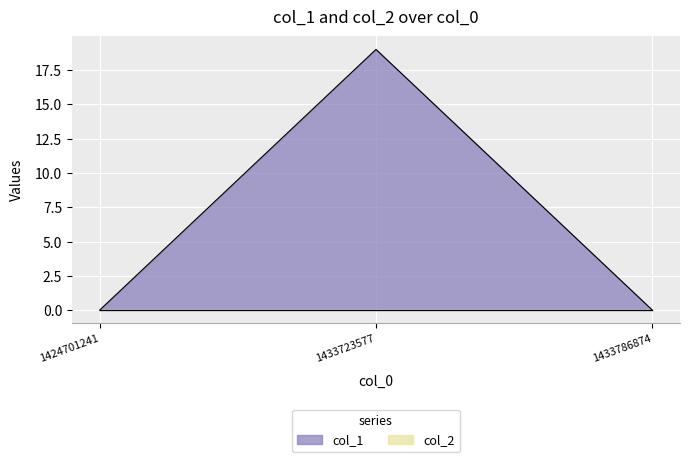

Rank the categories by value from lowest to highest.

1424701241, 1433786874, 1433723577